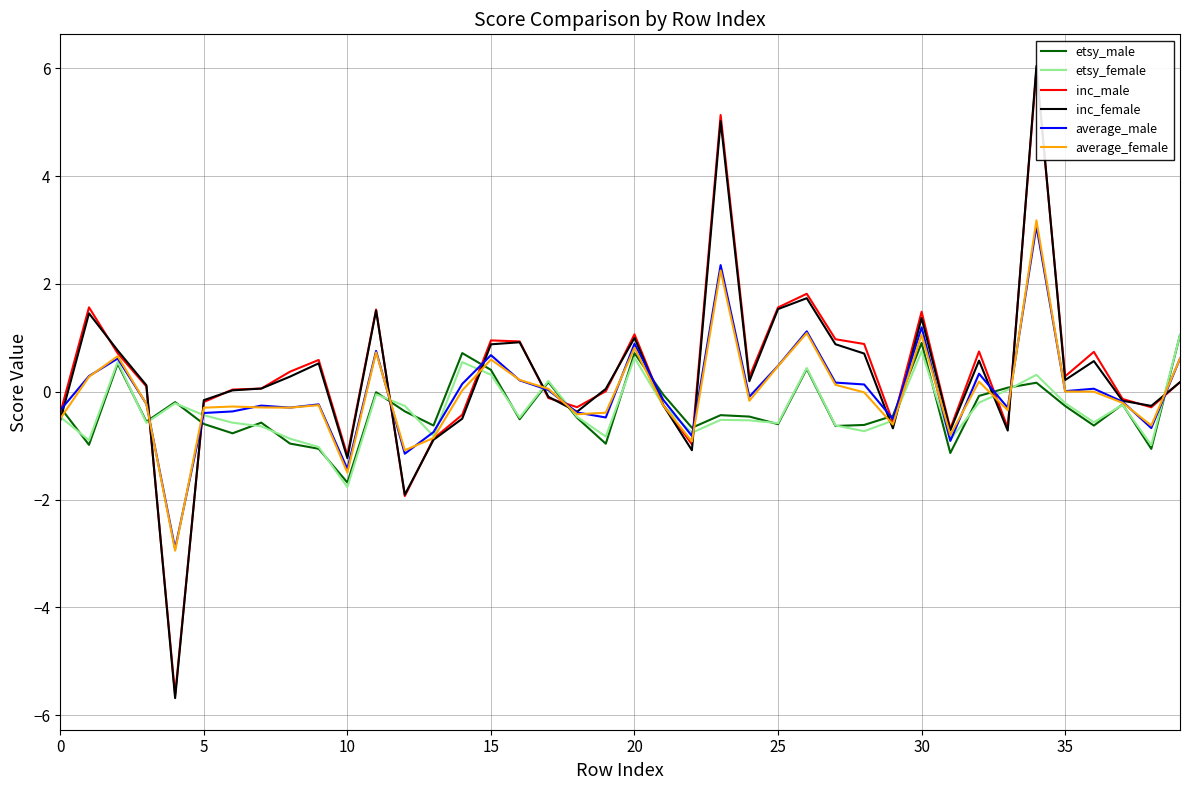

What is the highest value of the average_male series?

3.1